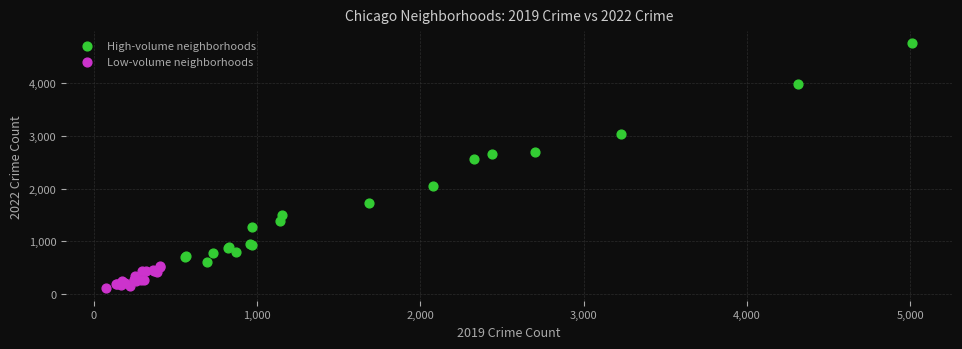

Which series reaches the minimum Y coordinate?

Low-volume neighborhoods